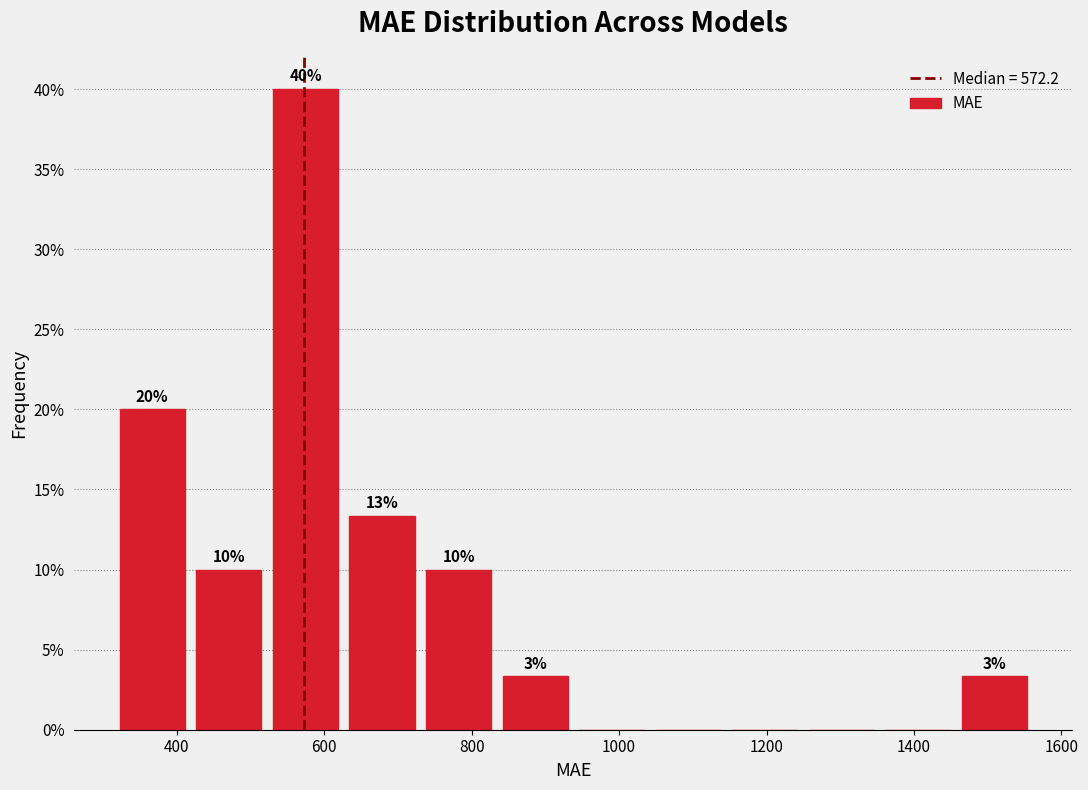

Which range on the x-axis has the tallest bar?

520 to 620